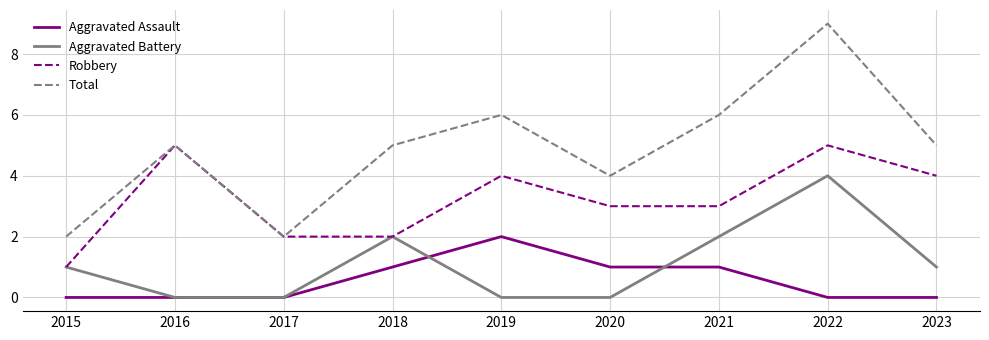

What is the spread (max minus min) of values at 2016?

5